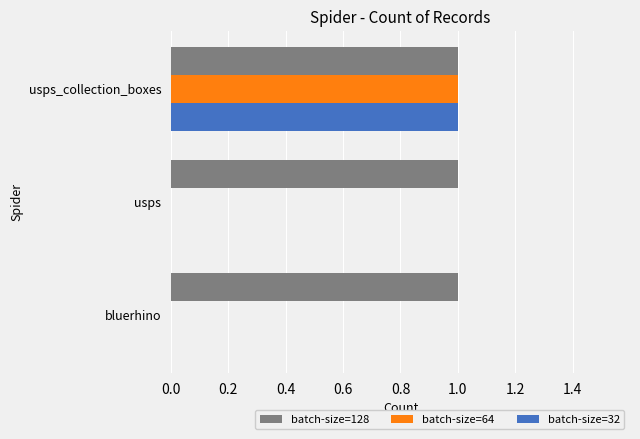

Is it true that batch-size=128 equals 2 at bluerhino?

False